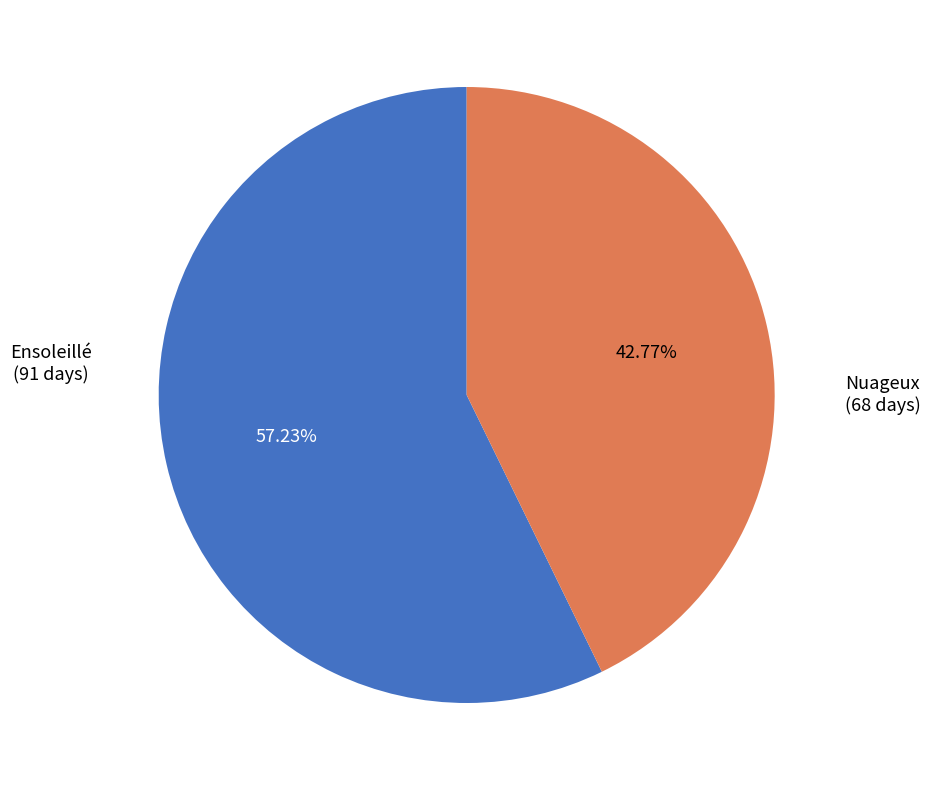

Count the number of slices in the pie.

2